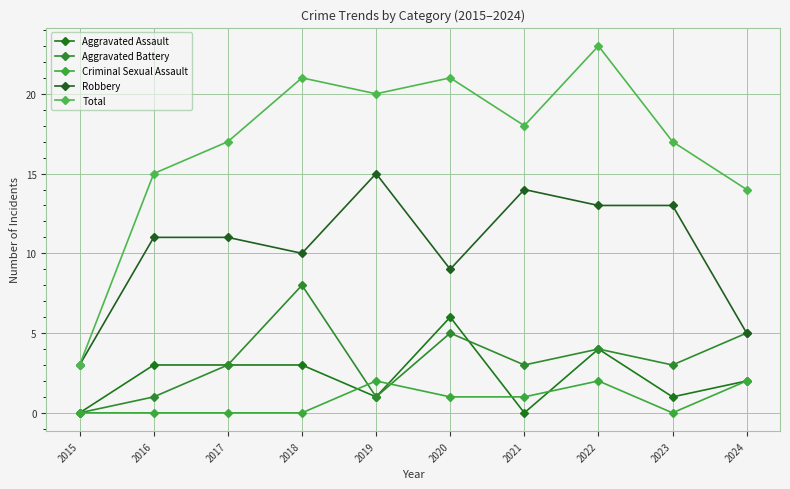

How many lines are shown in the chart?

5